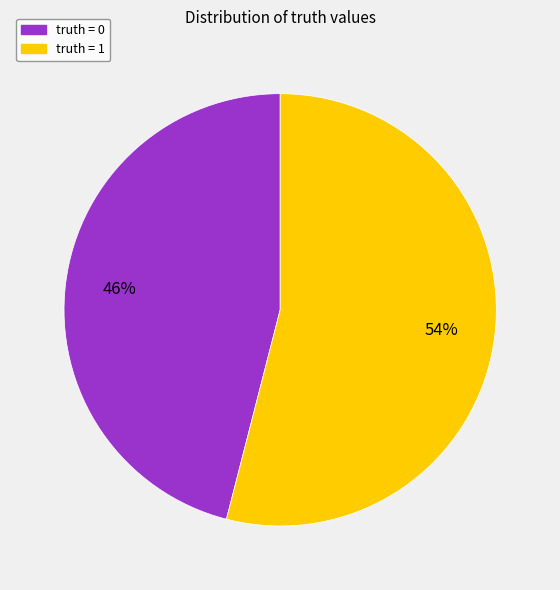

To the nearest percent, what is the difference between the largest and smallest slice percentages?

8%